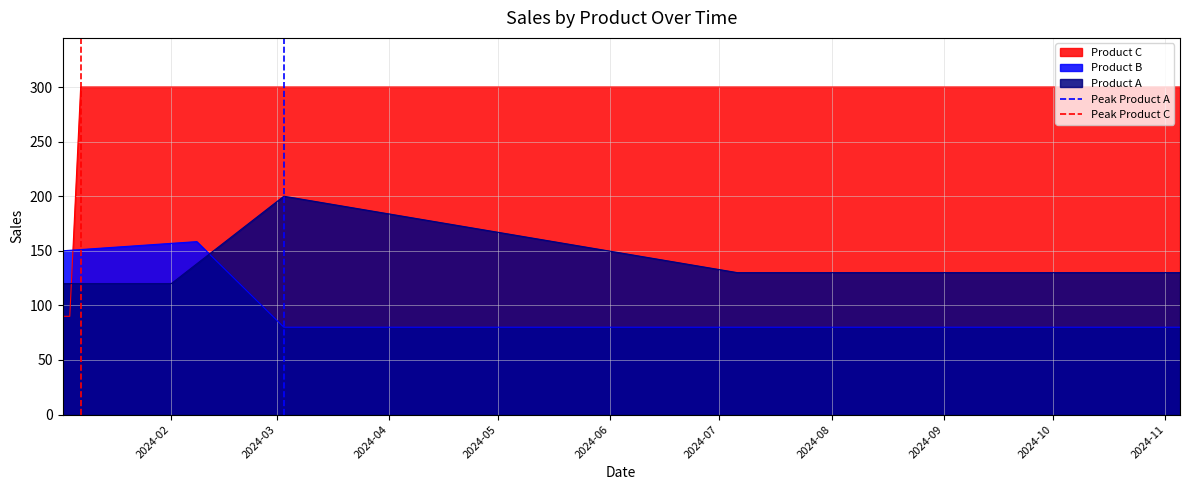

How many data points in Peak Product C are less than 1?

1